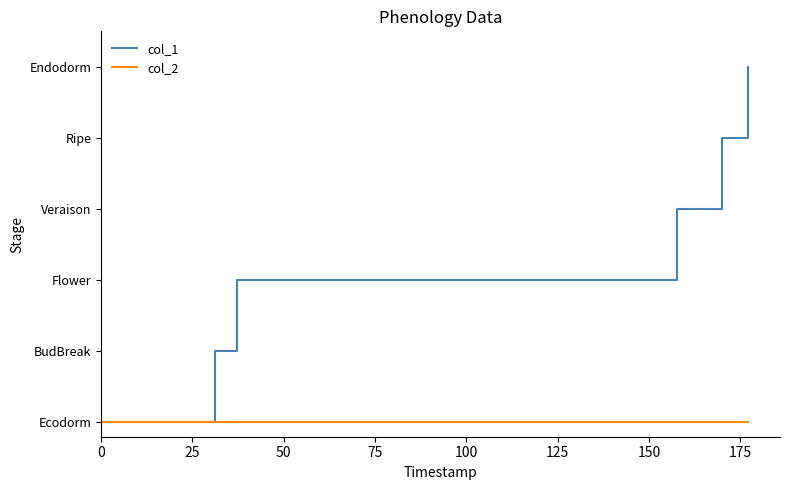

What are all the series names shown in the legend?

col_1, col_2